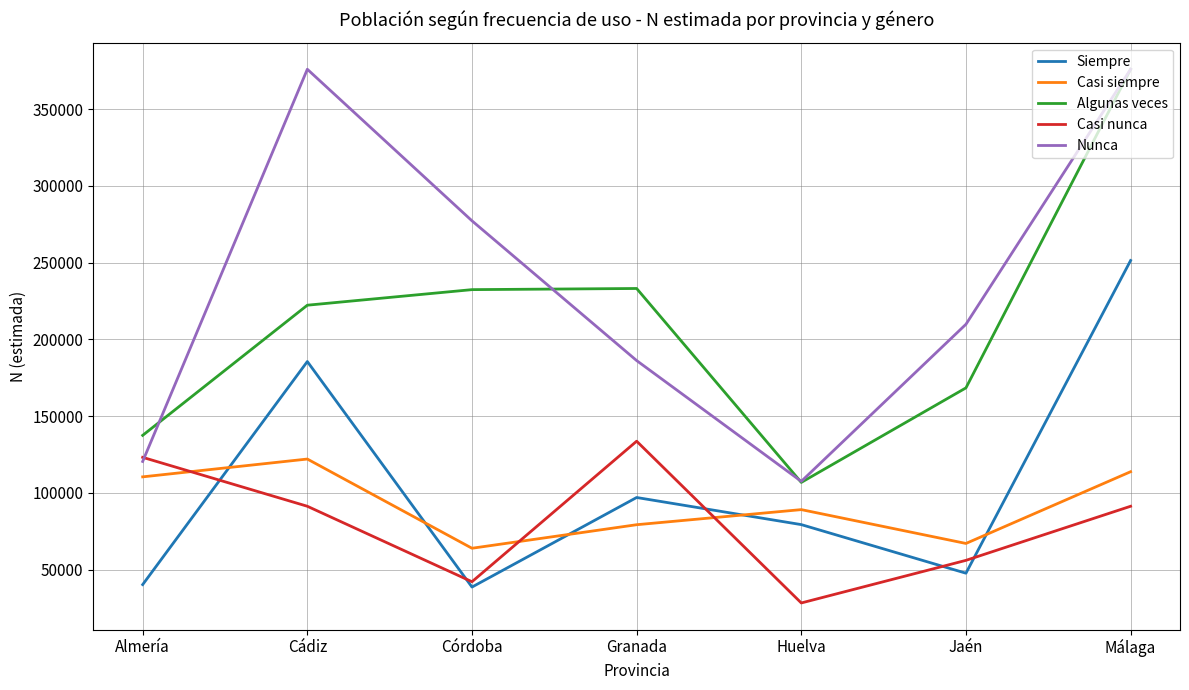

At which category does Casi nunca reach its first local peak?

Granada